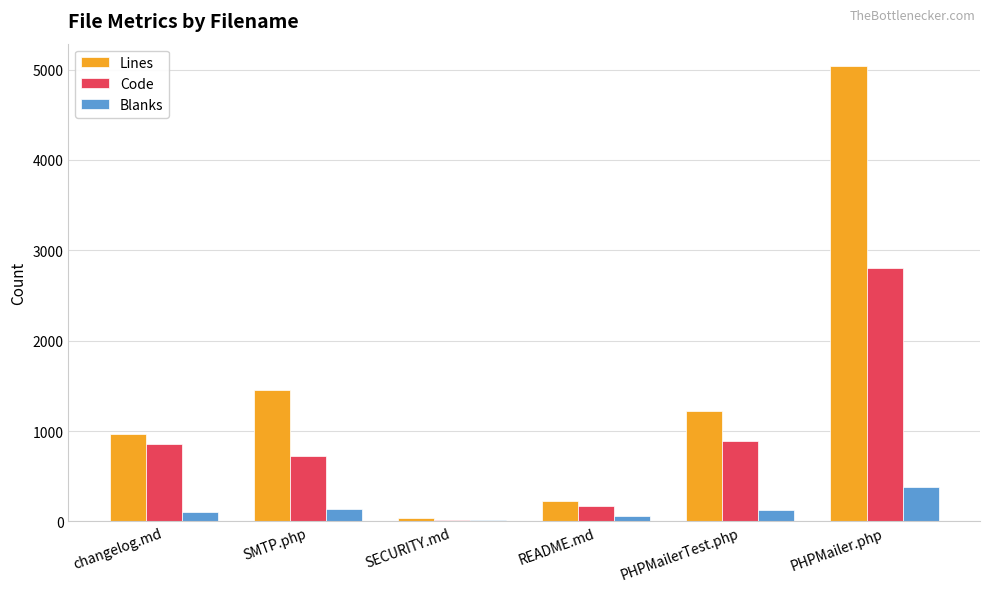

Which series changed the most between changelog.md and PHPMailer.php?

Lines